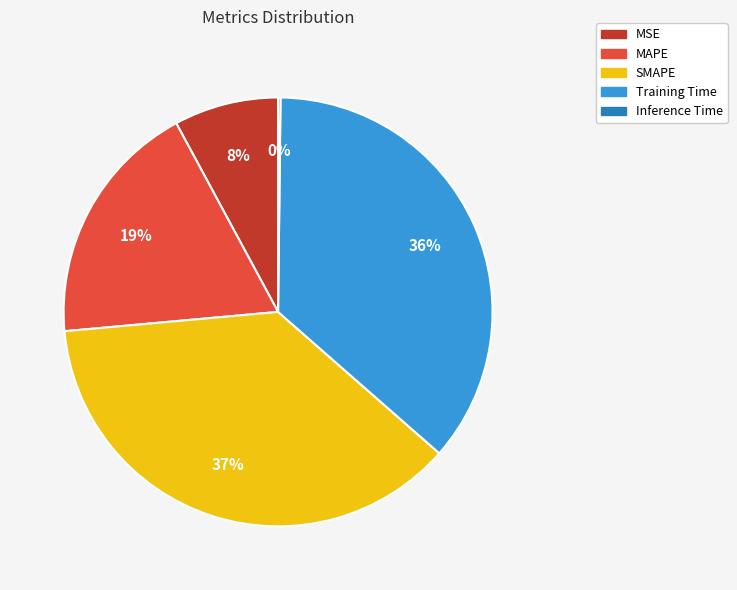

Between Training Time and MSE, which is larger?

Training Time